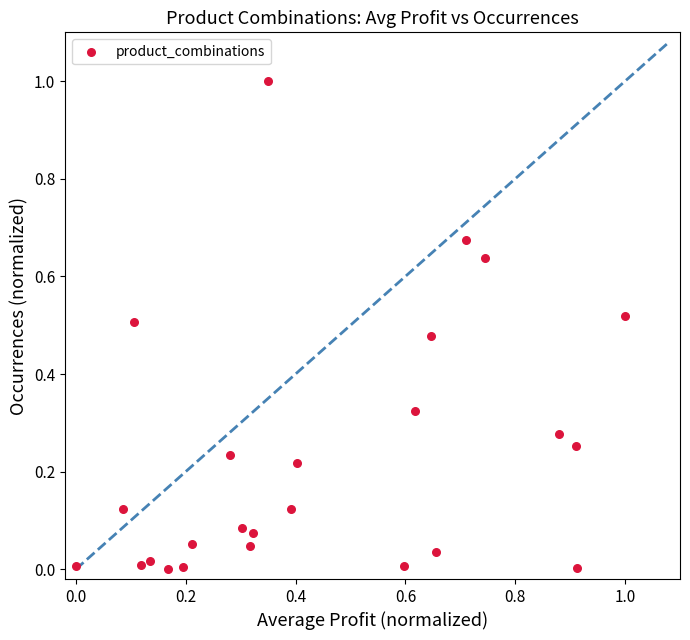

What is the range of X values (max minus min)?

1.0